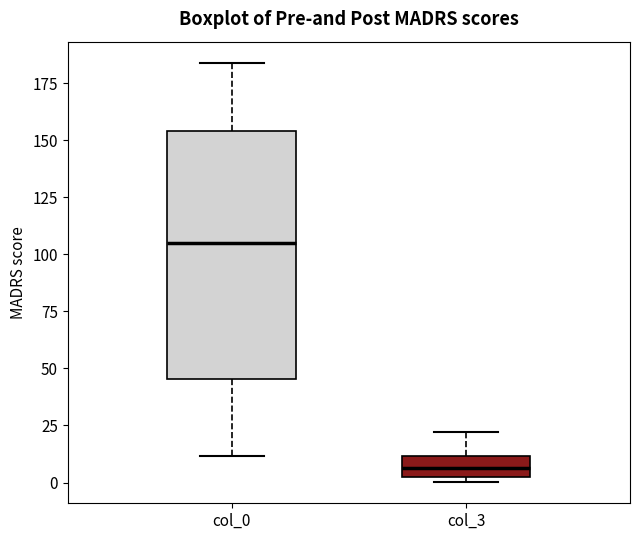

Where does the upper whisker of the box for col_0 end on the y-axis? The values are not printed on the chart, so give them approximately, as read against the axis.

185